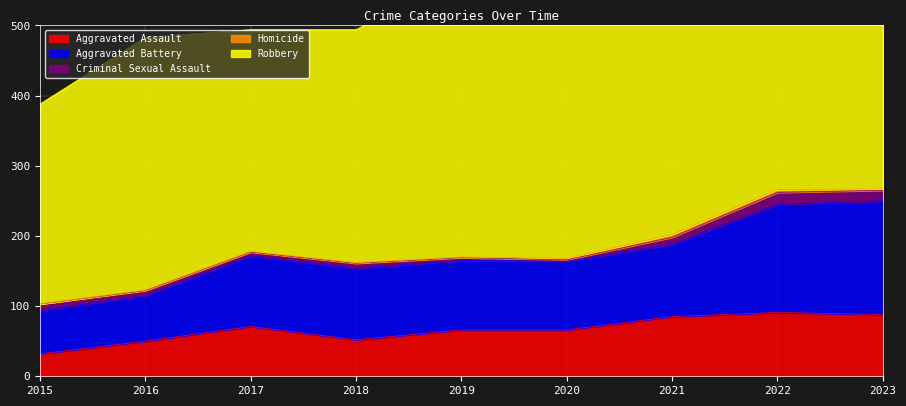

What is the average value of the Aggravated Battery series?

105